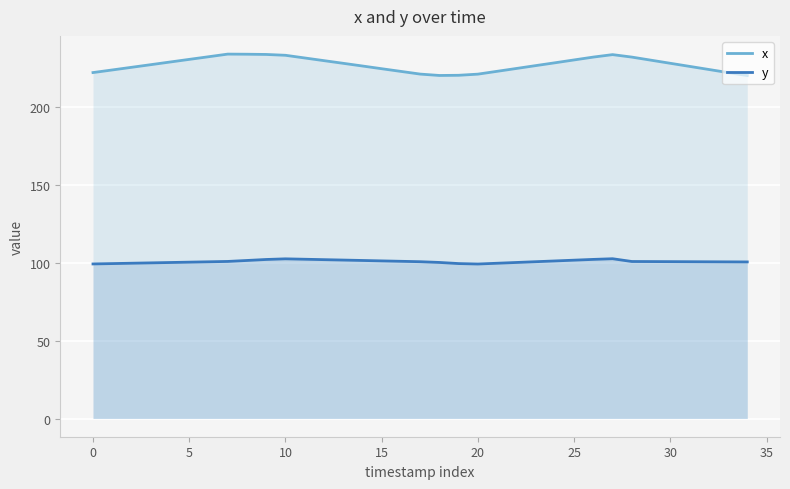

What is the difference between the maximum and second lowest values in the y series?

3.3